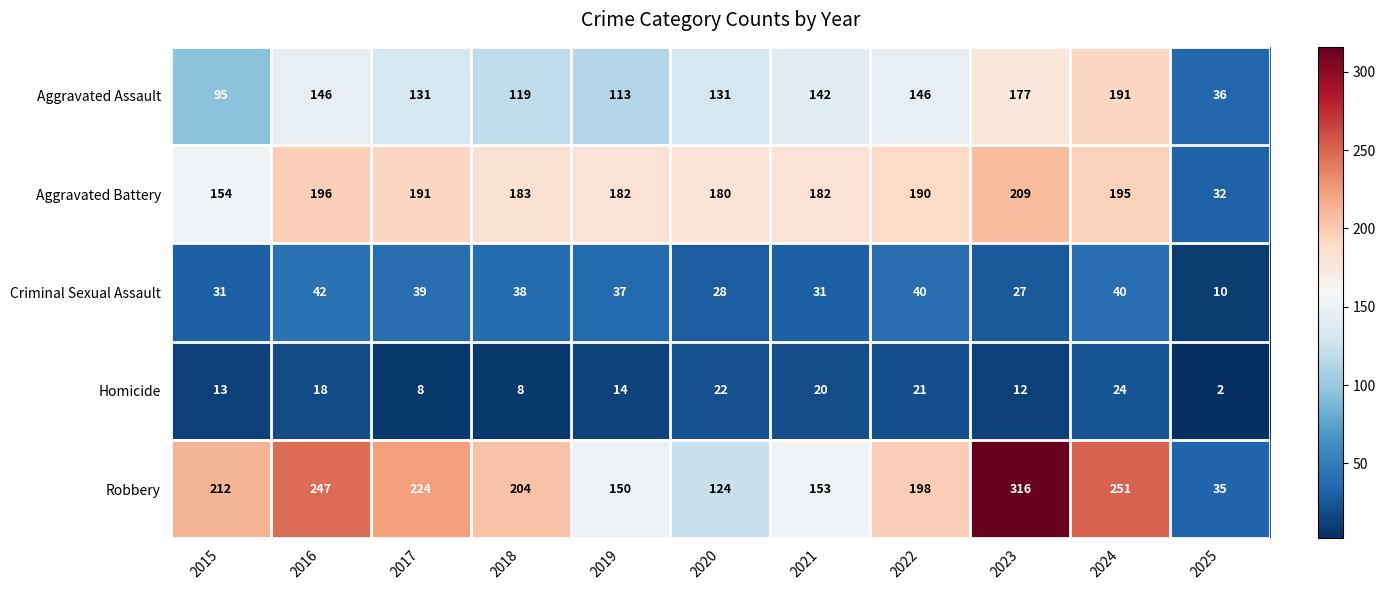

At which label does Aggravated Battery first exceed 183?

2016